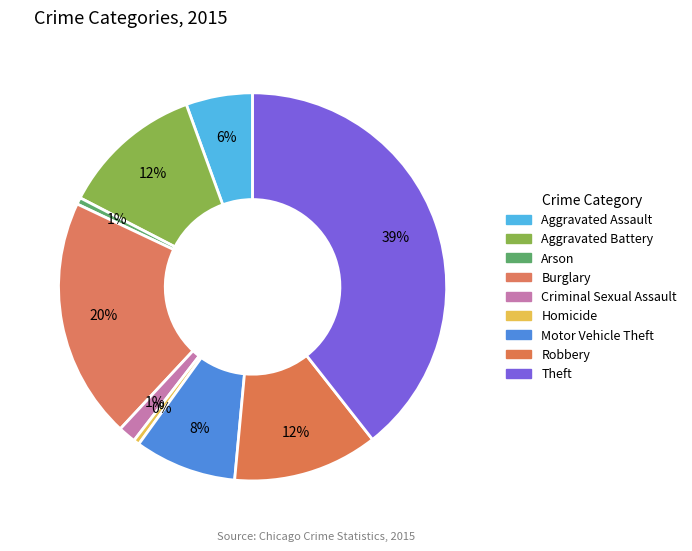

How many segments does this pie chart have?

9